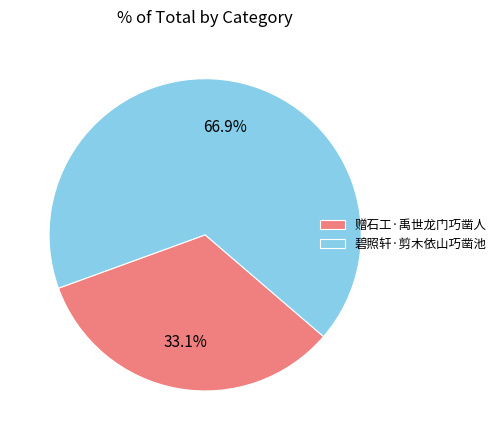

To the nearest percent, what is the combined percentage of 赠石工·禹世龙门巧凿人 and 碧照轩·剪木依山巧凿池?

100%